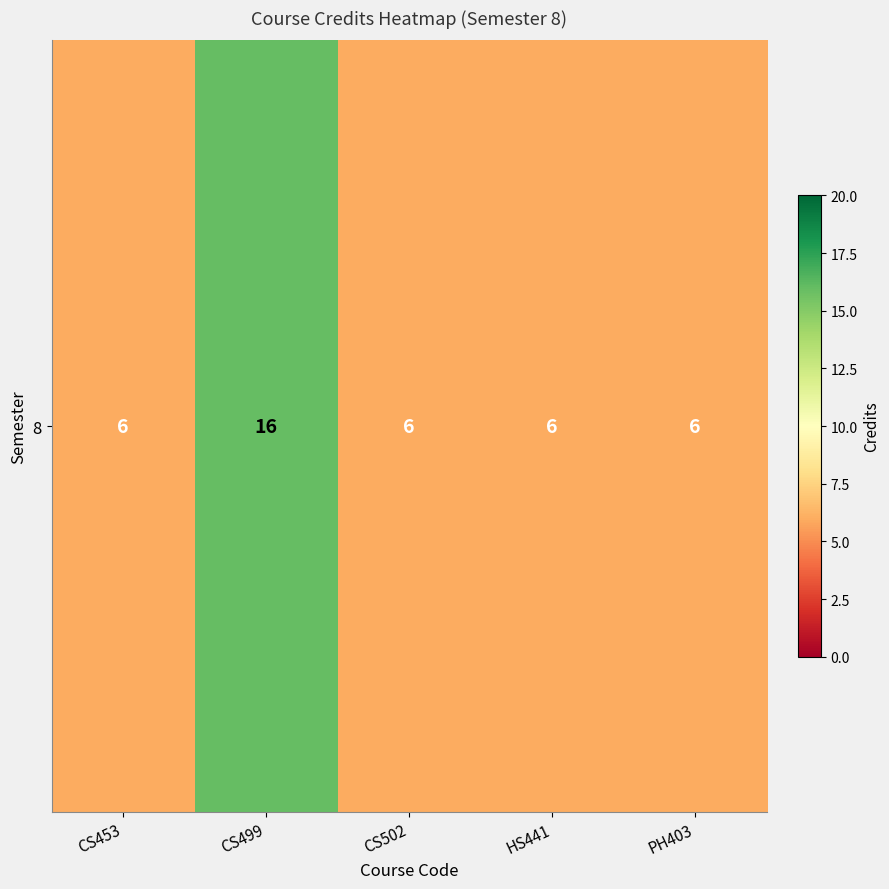

What is the sum of all values?

40